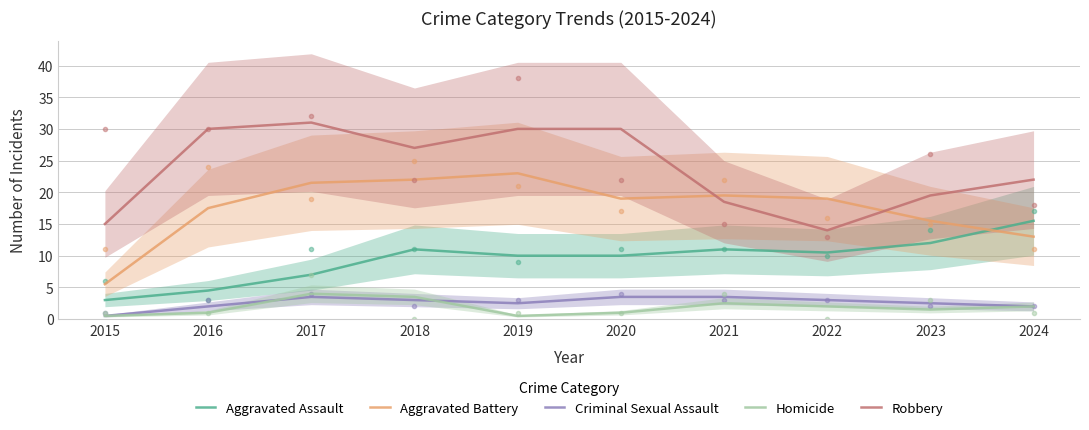

Which series has the widest spread of values?

Aggravated Battery